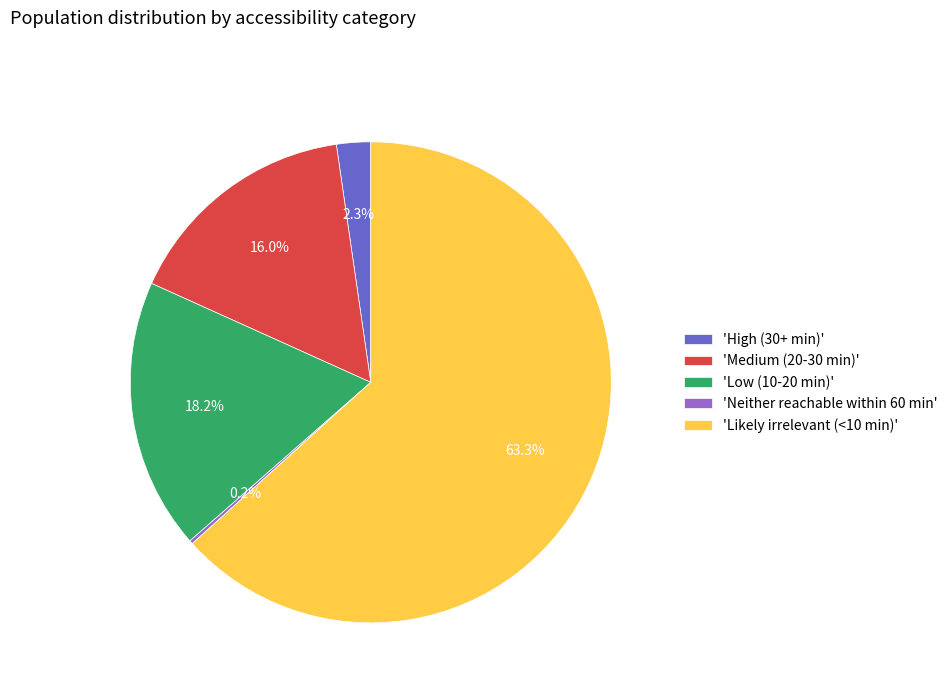

Which has a higher value, 'Likely irrelevant (<10 min)' or 'Low (10-20 min)'?

'Likely irrelevant (<10 min)'